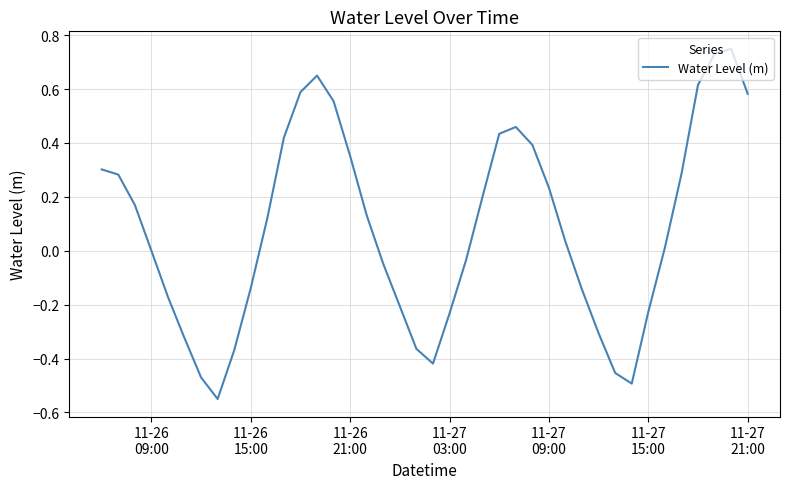

What is the difference between the maximum and minimum values?

1.3